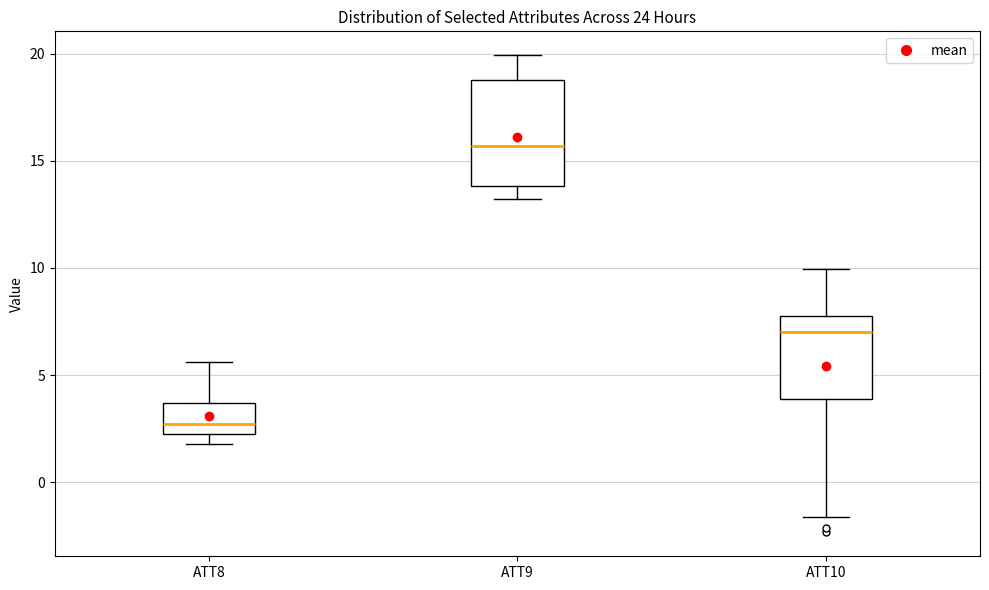

Where does the upper whisker of the box for ATT9 end on the y-axis? The values are not printed on the chart, so give them approximately, as read against the axis.

20.0